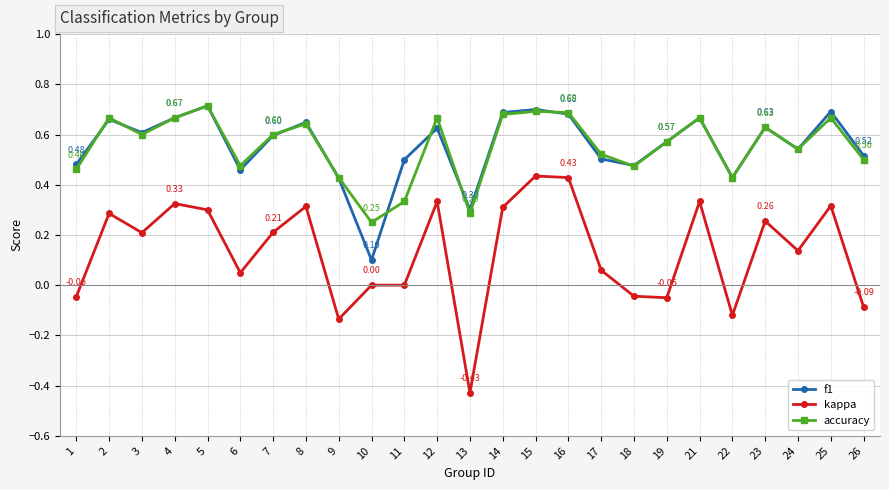

True or false: f1 and kappa cross at least once.

False